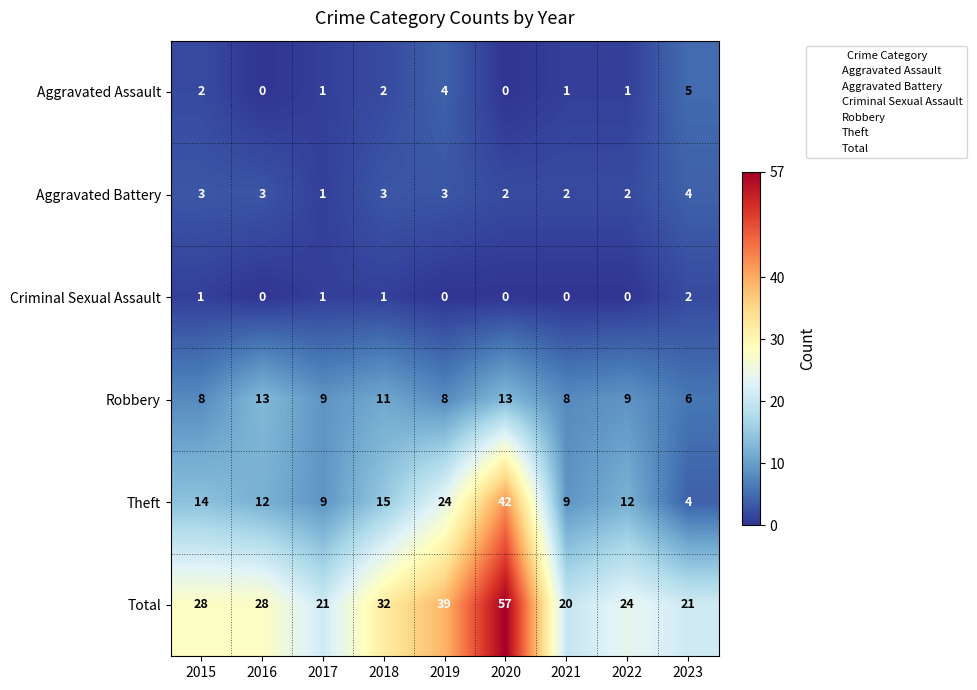

Rank the series by their maximum value, from highest to lowest.

Total, Theft, Robbery, Aggravated Assault, Aggravated Battery, Criminal Sexual Assault